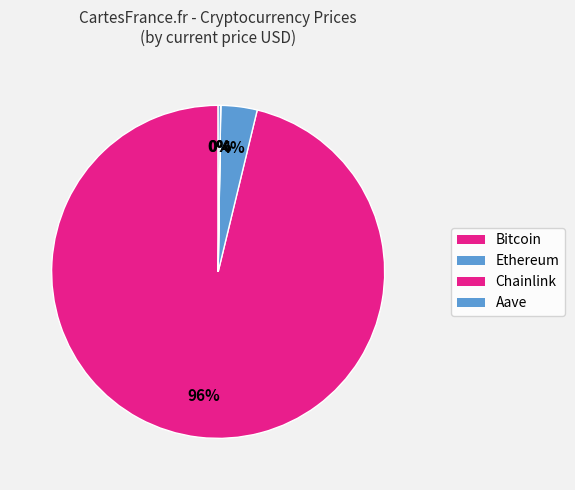

Is Aave the majority of the pie?

No